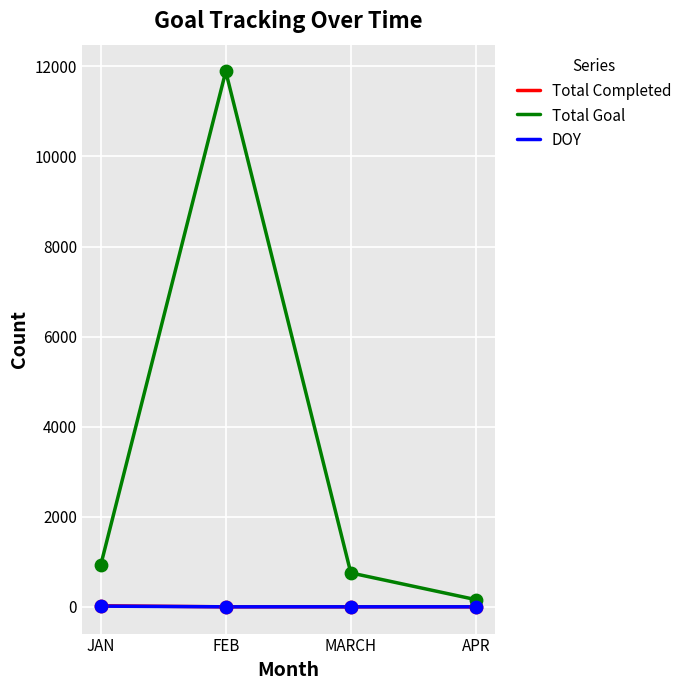

At how many categories does at least one series exceed 7617?

1